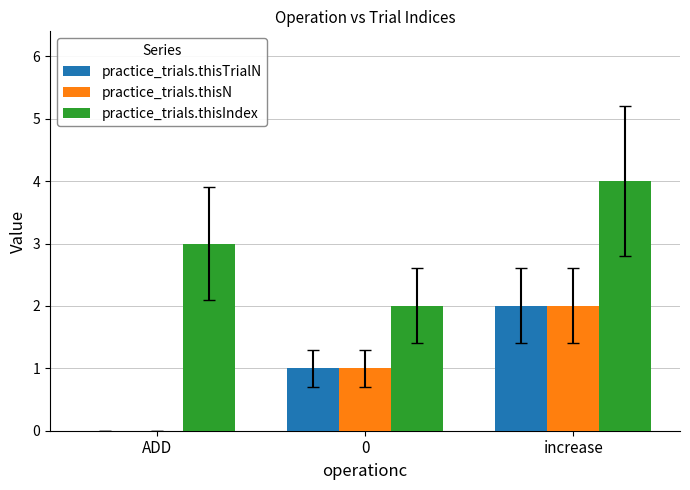

Is it true that practice_trials.thisN equals 0 at ADD?

True